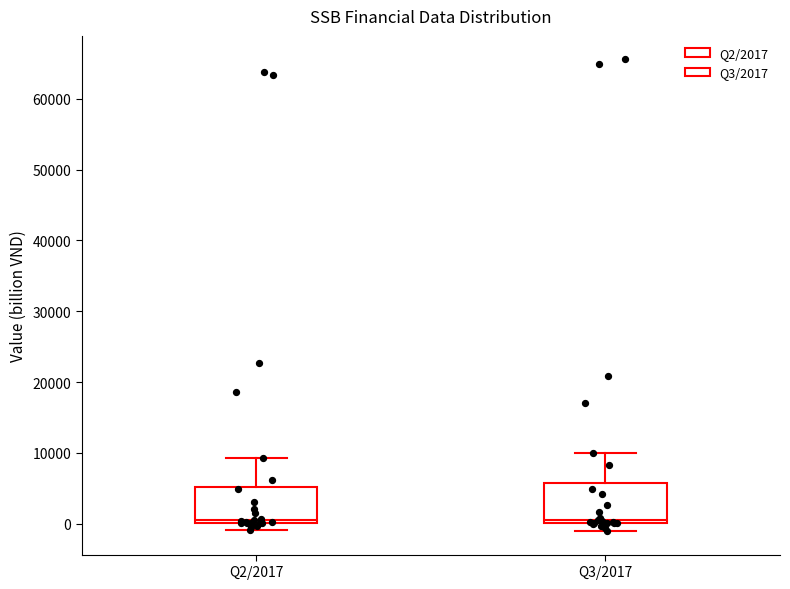

Where is the lower edge of the box for Q3/2017 on the y-axis? The values are not printed on the chart, so give them approximately, as read against the axis.

0